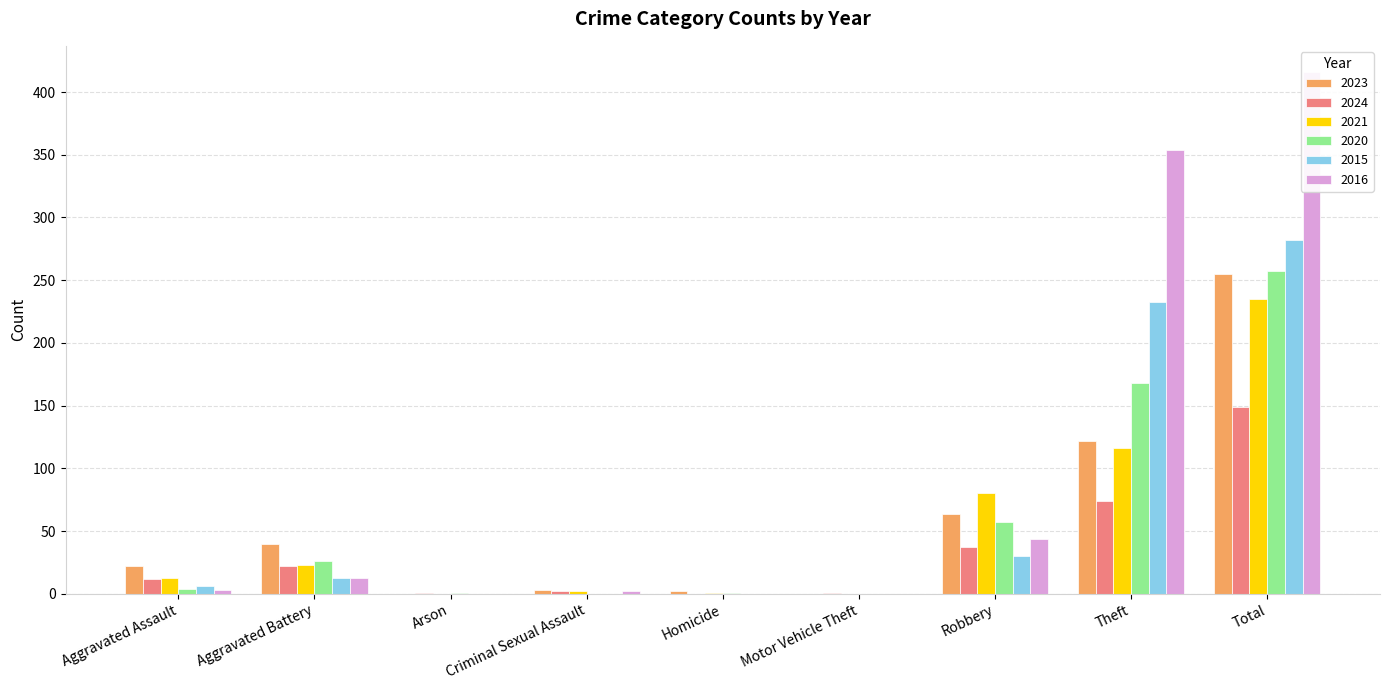

What is the value of the 2015 bar at the 8th from the left?

233